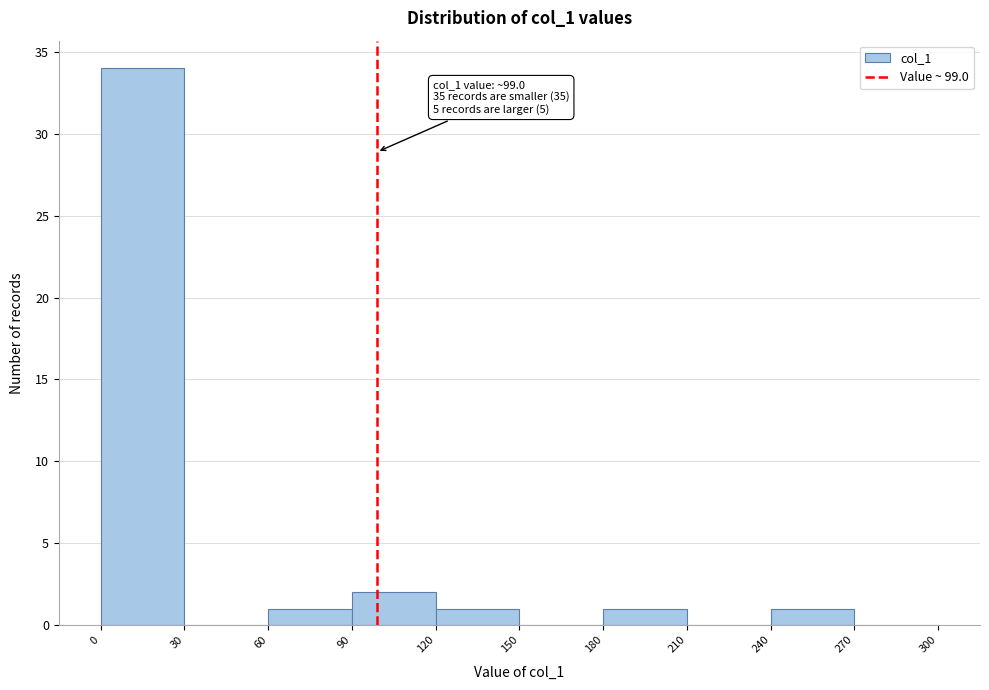

Which range on the x-axis has the tallest bar?

0 to 30